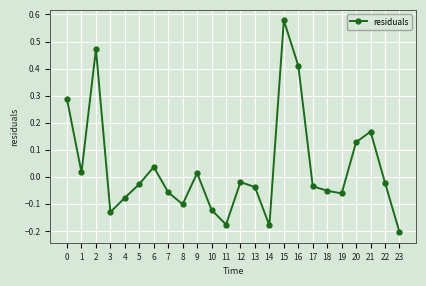

At which category does the data reach its first local valley?

1